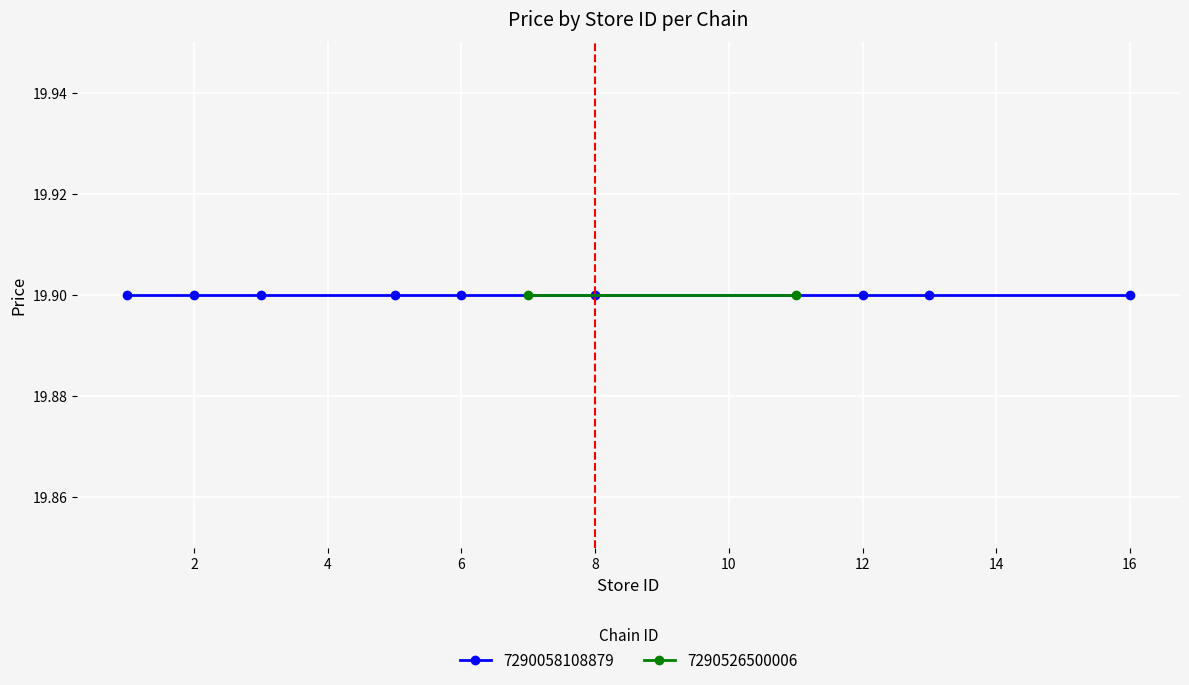

The price series shows 28.9 at 3. True or false?

False